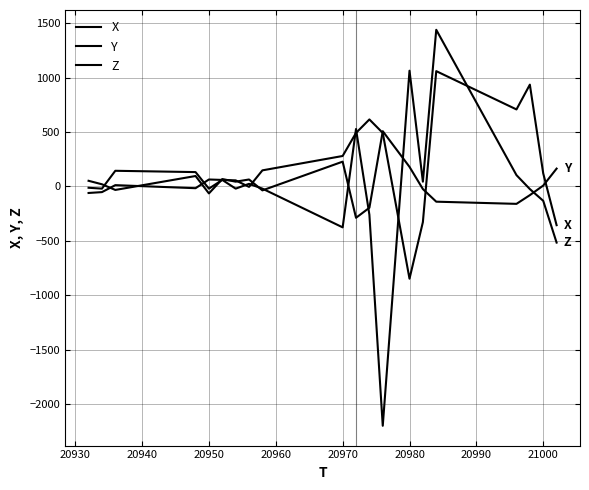

How many lines are shown in the chart?

3